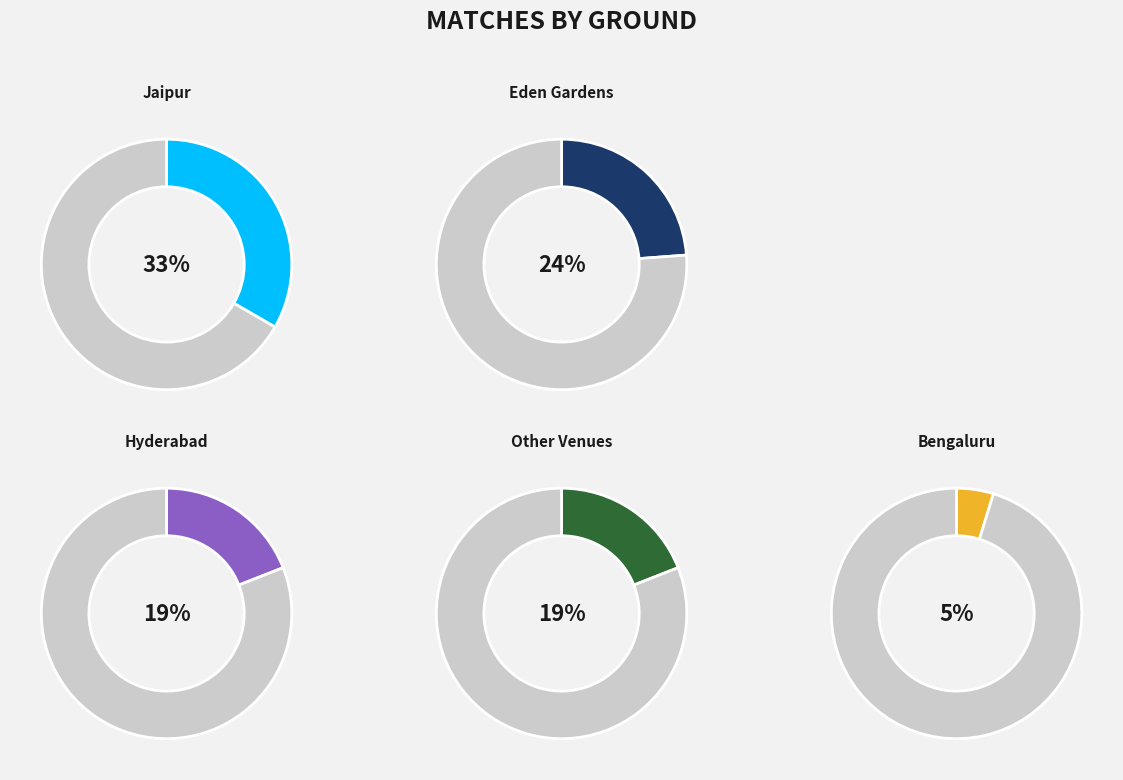

What is the smallest slice in the pie chart?

Bengaluru